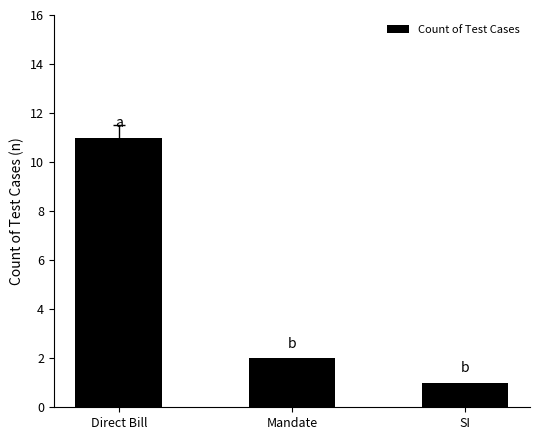

What is the label of the 3rd bar from the right?

Direct Bill